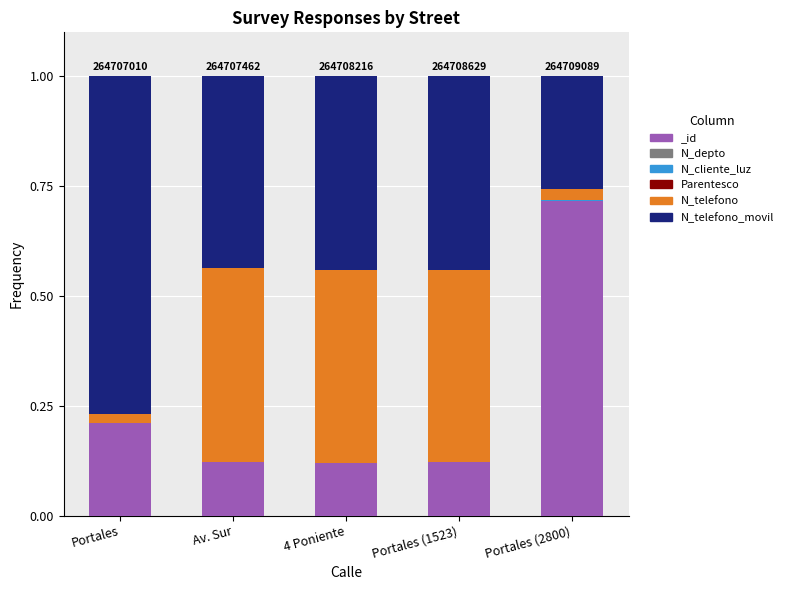

What is the label of the 4th bar from the right?

Av. Sur